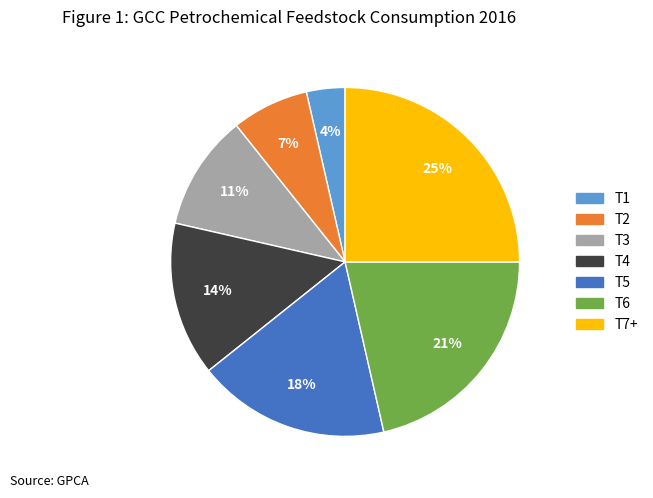

Is the sum of T7+ and T6 greater than half?

No